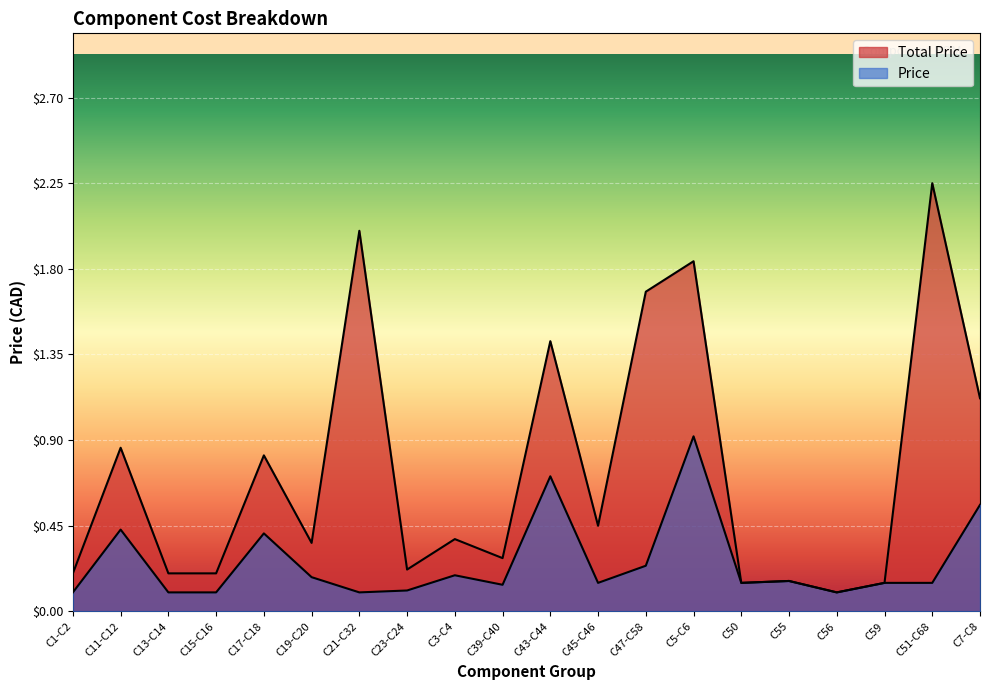

What is the difference between the Total Price values at C1-C2 and C56?

0.1